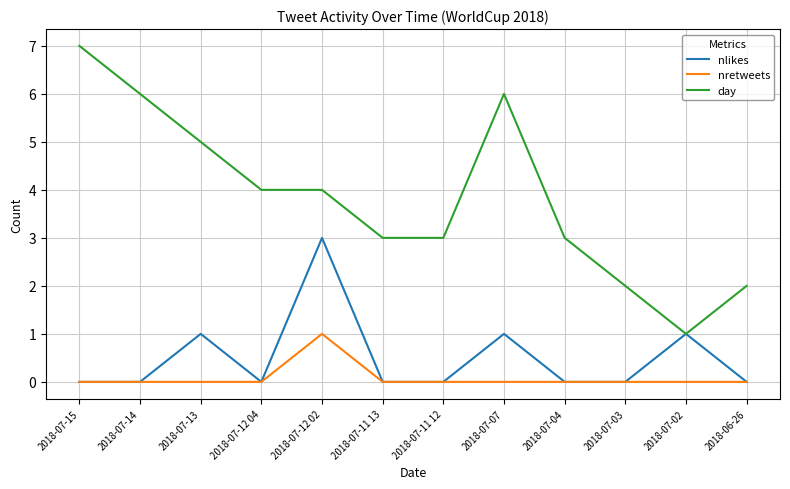

Count the nlikes values in the range 0 to 1.

11